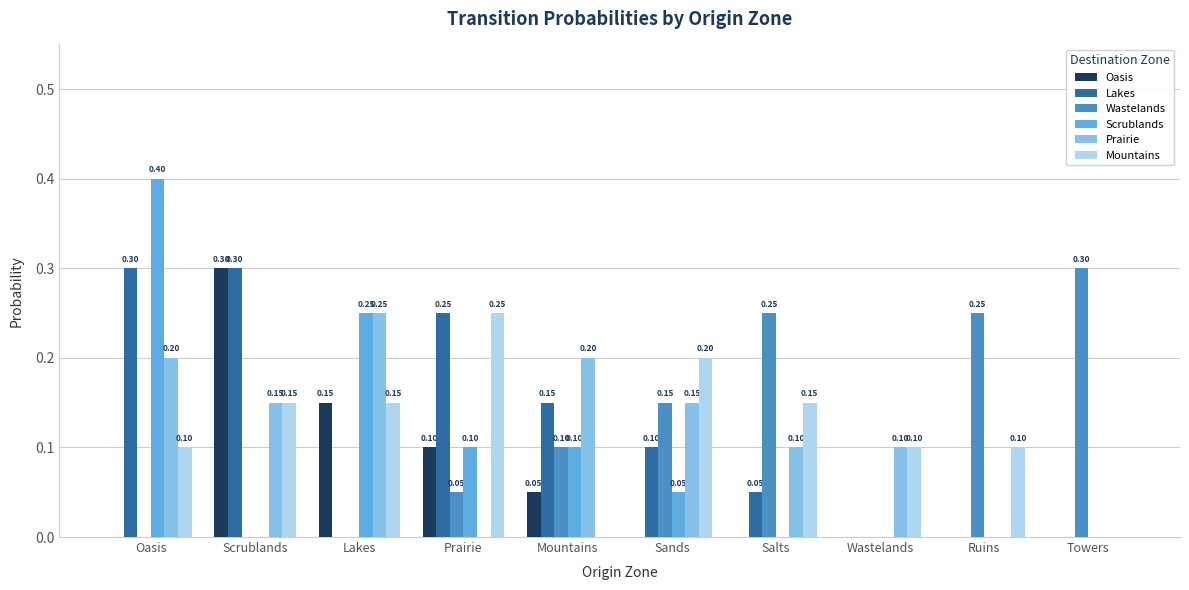

Which series has the widest spread of values?

Scrublands